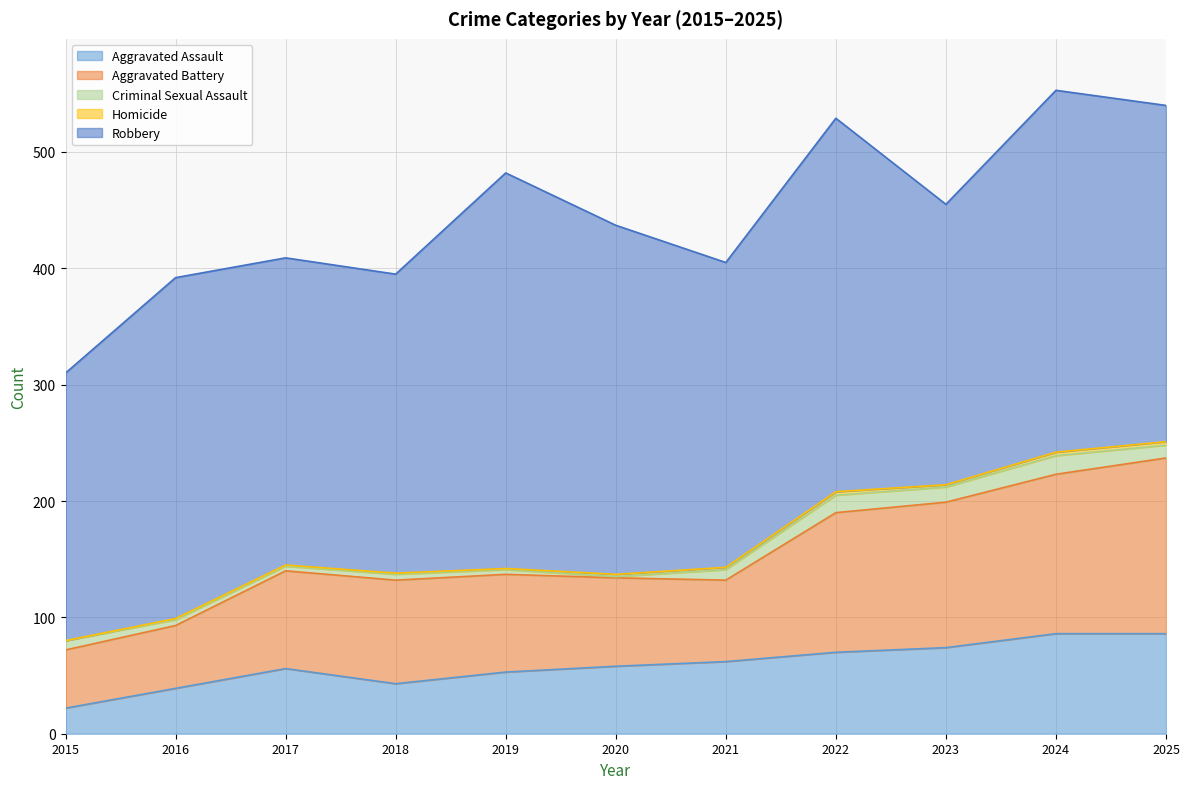

True or false: Criminal Sexual Assault has a value of 4 at 2017.

True